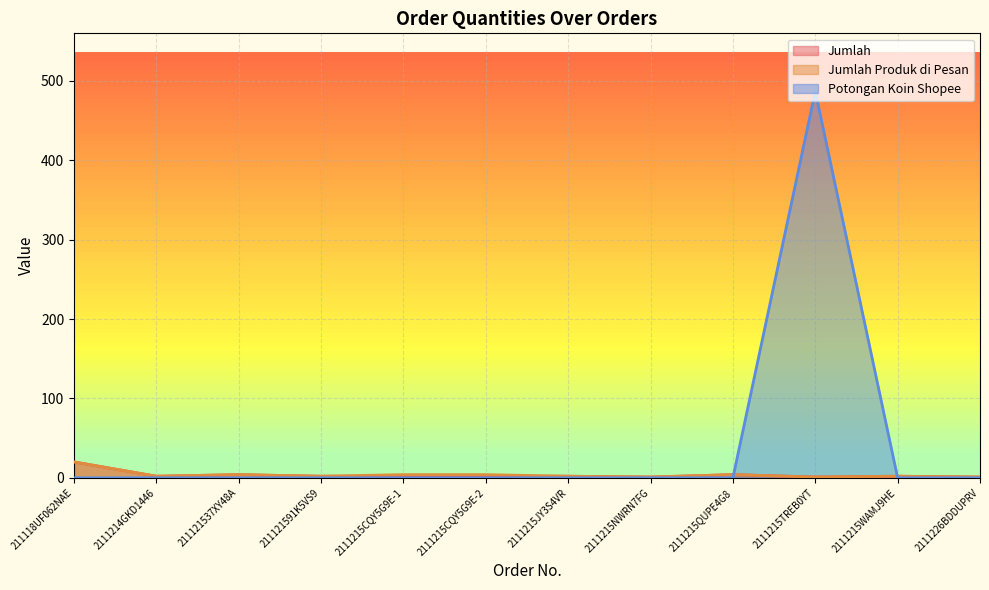

What position from the left is 211118UF062NAE?

1